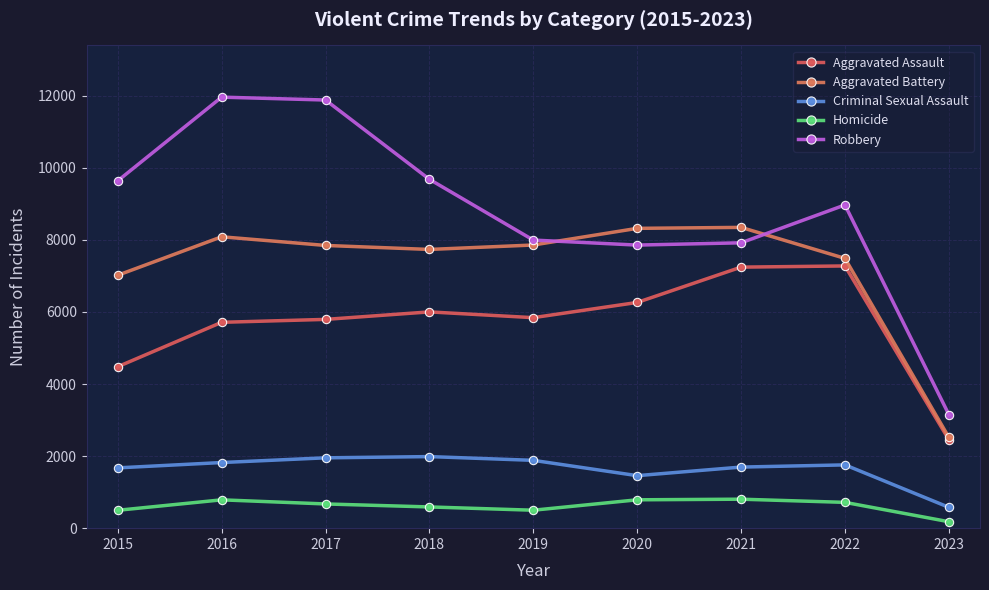

True or false: Criminal Sexual Assault and Aggravated Assault cross at least once.

False